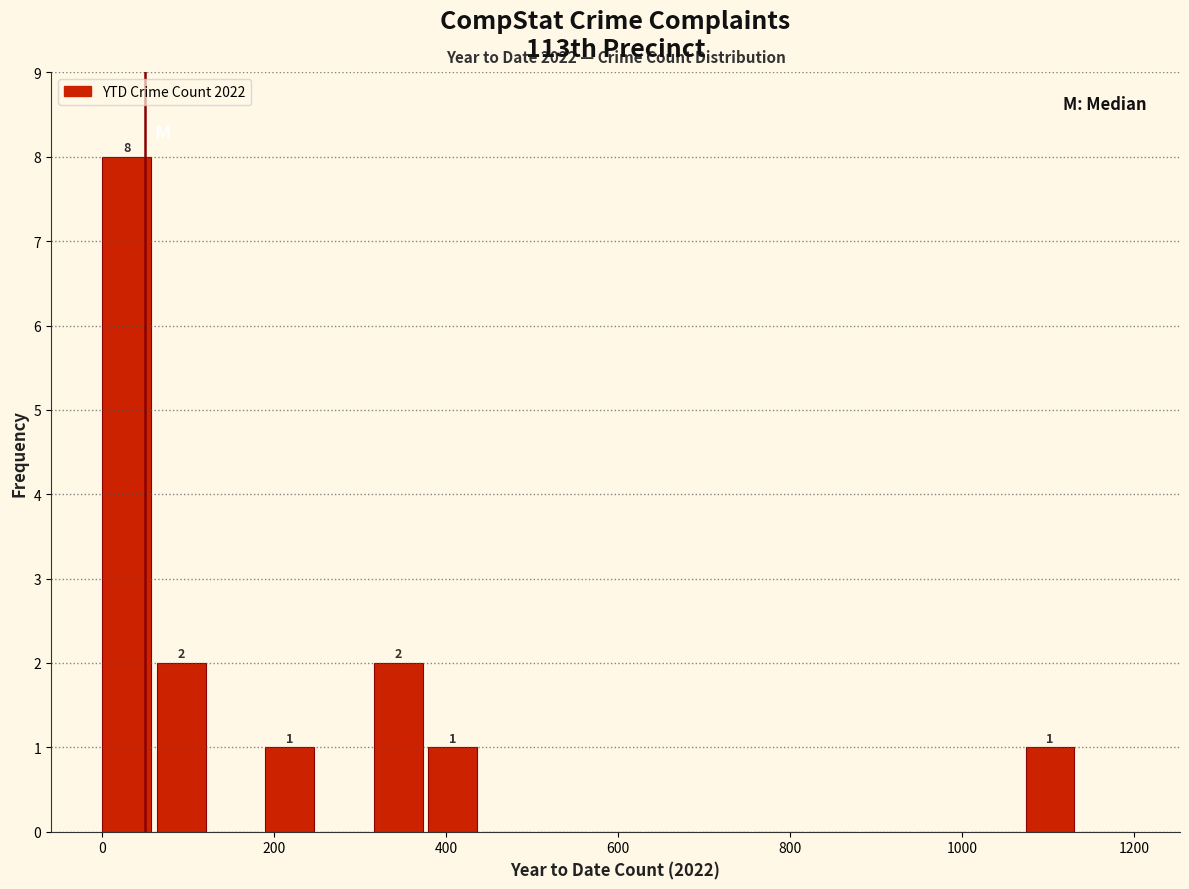

Read against the x-axis, roughly where is the centre of the tallest bar?

20